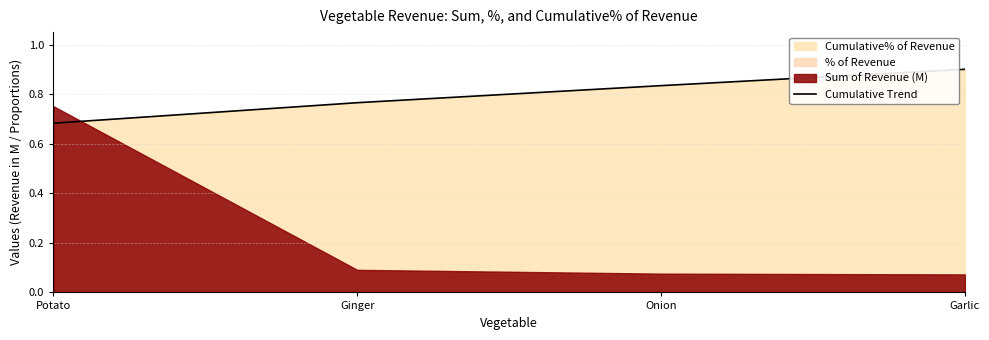

Which category has the lowest value in the Cumulative Trend series?

Potato